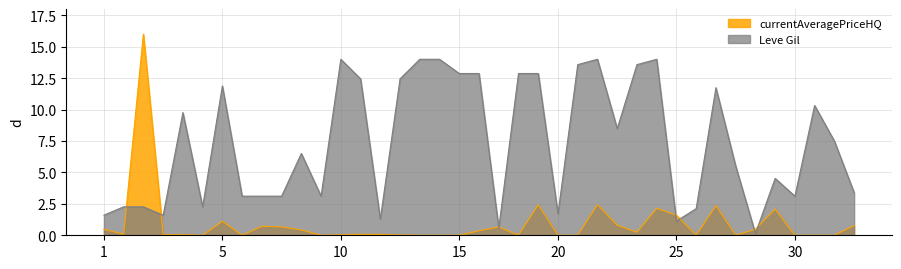

What is the highest value of the Leve Gil series?

14.0